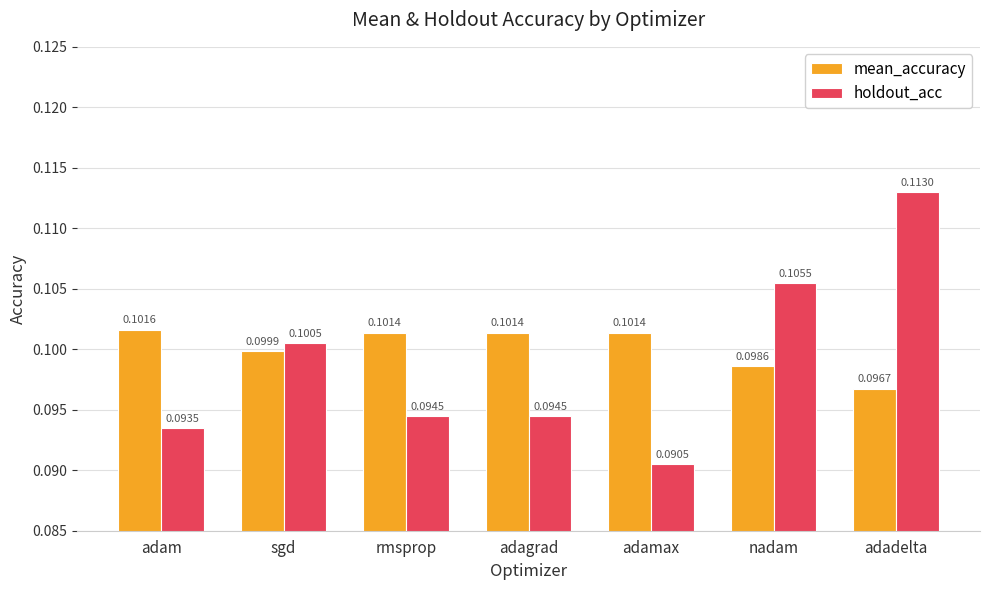

At which category does the chart reach its peak across all series?

adadelta